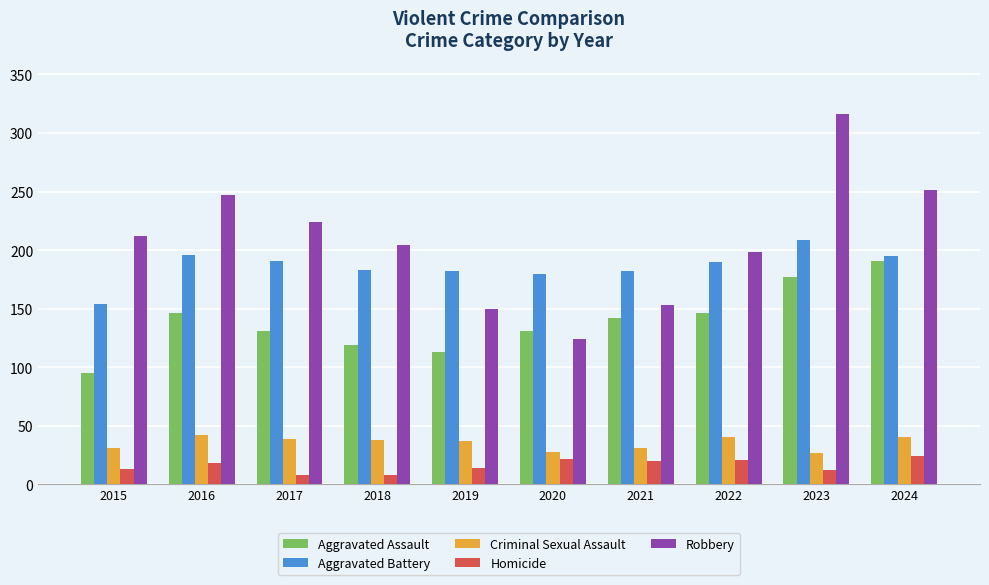

Read the Robbery value at 2024.

251